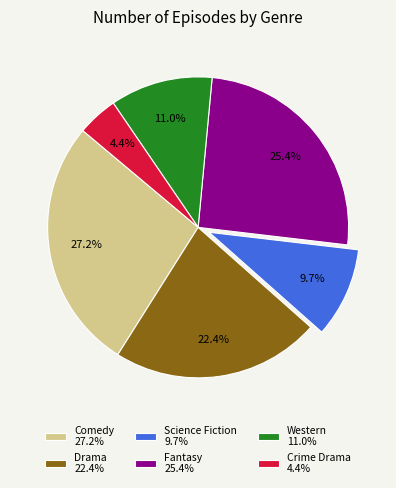

How many slices are in this pie chart?

6